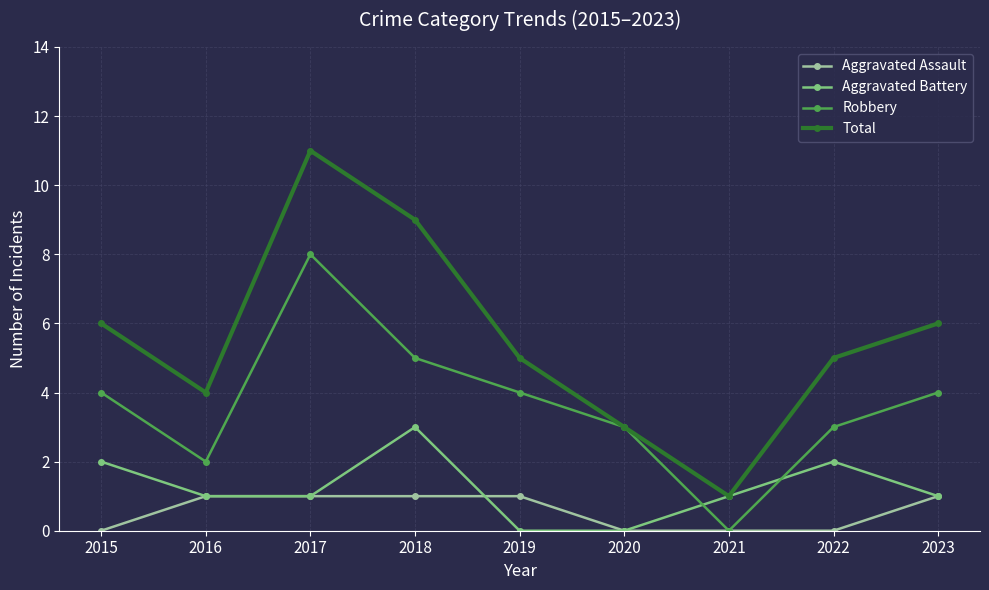

True or false: Total and Aggravated Assault cross at least once.

False